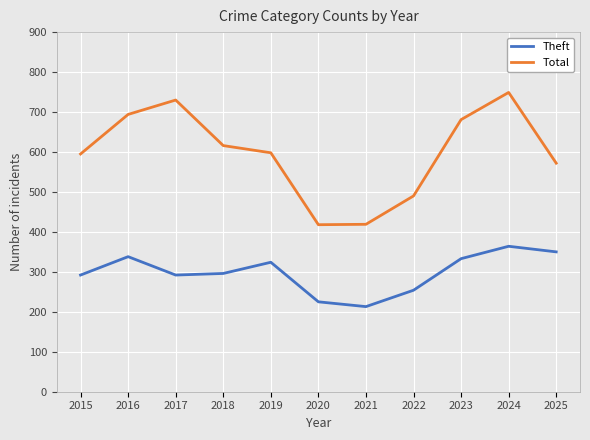

What is the greatest value displayed?

749